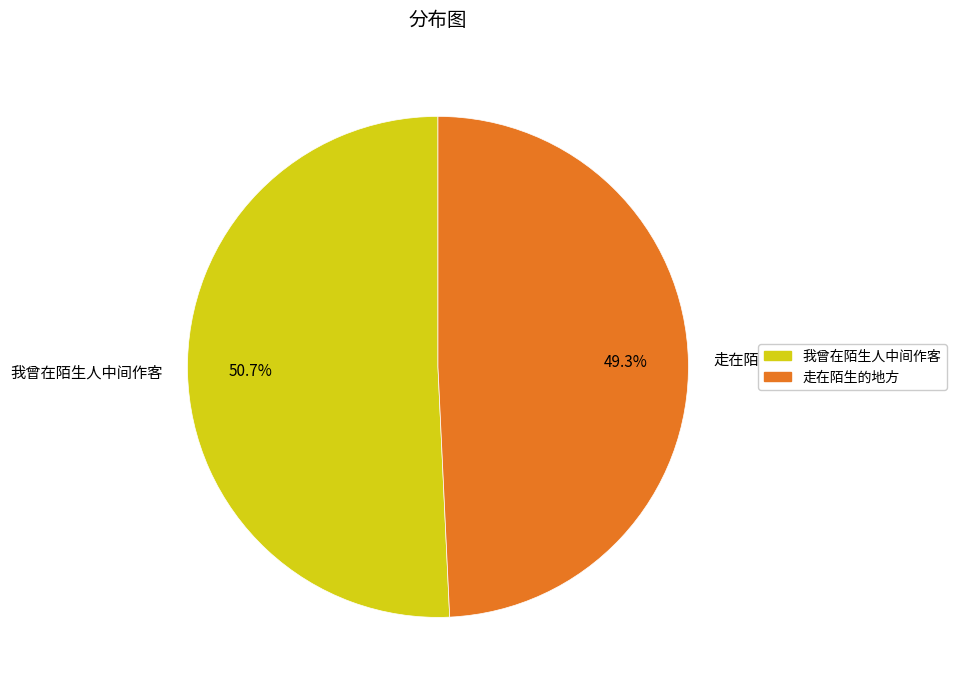

What percentage is the 我曾在陌生人中间作客 slice, to the nearest percent?

51%